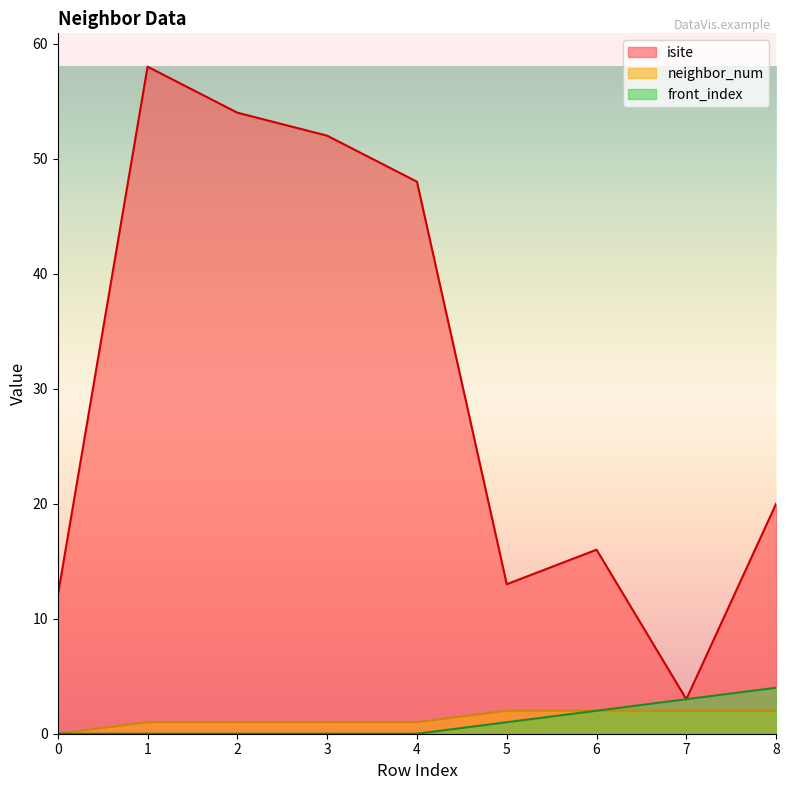

What are all the series names shown in the legend?

isite, neighbor_num, front_index